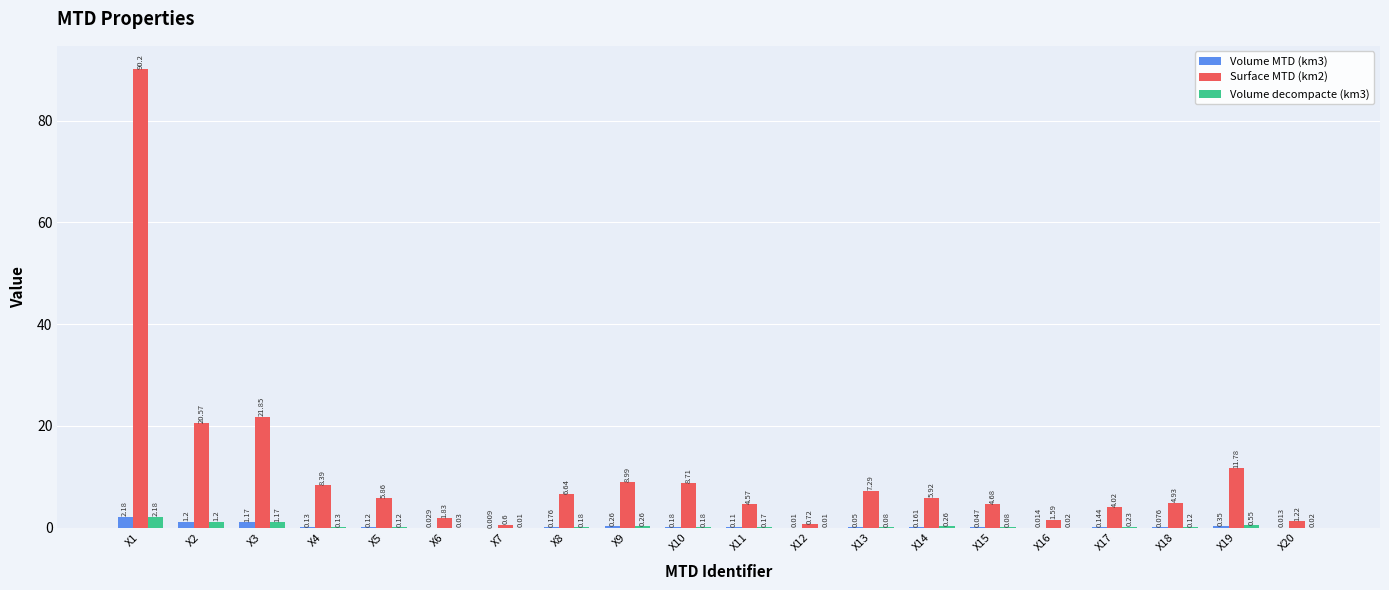

Between X2 and X15, which series saw the biggest shift?

Surface MTD (km2)